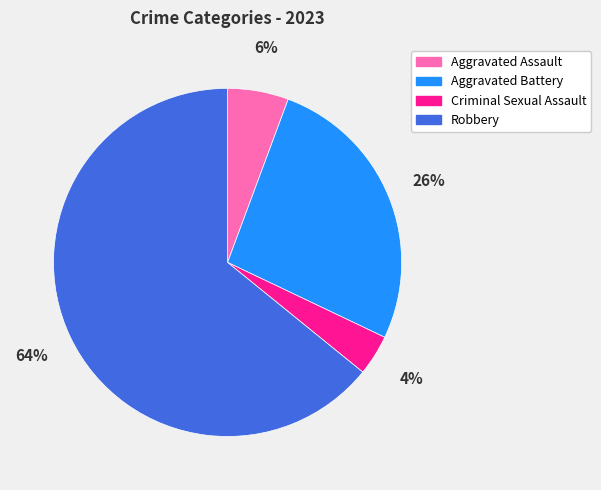

Which slice is the smallest?

Criminal Sexual Assault